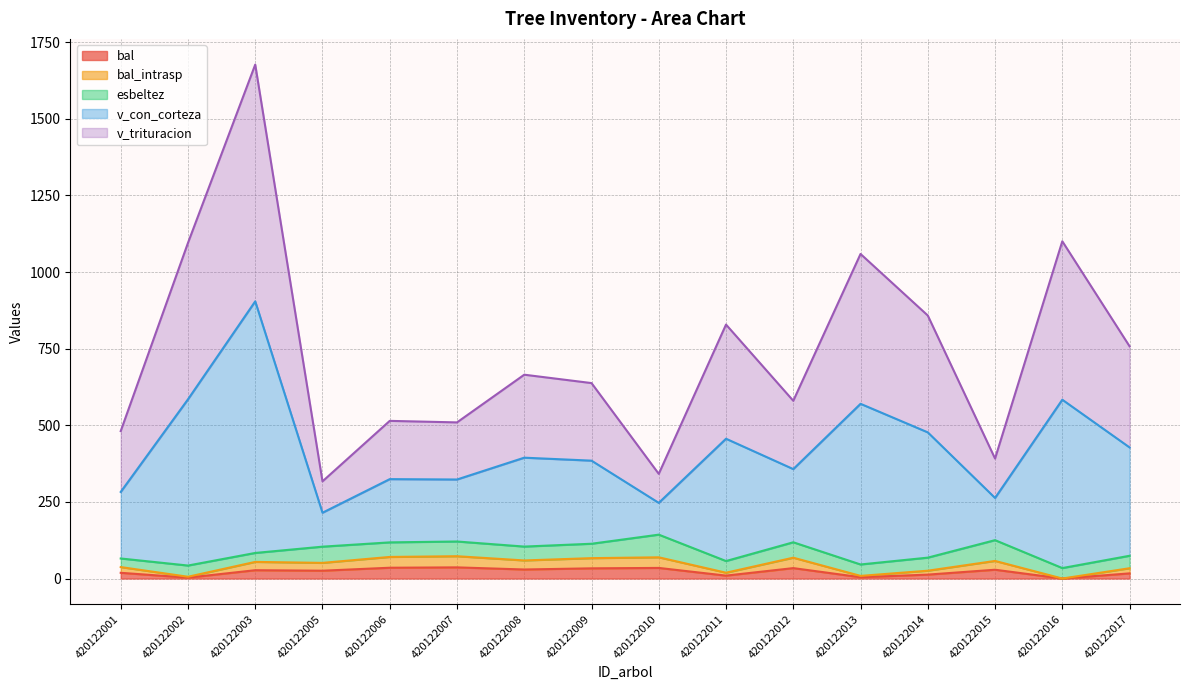

How many lines are shown in the chart?

5